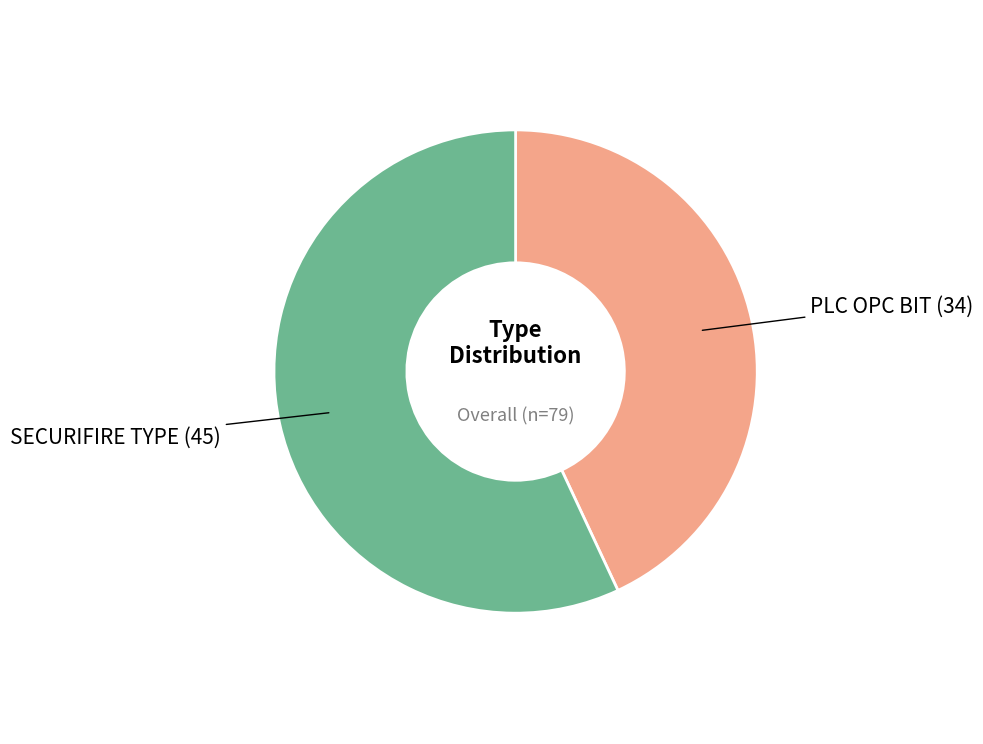

Which has a higher value, PLC OPC BIT or SECURIFIRE TYPE?

SECURIFIRE TYPE